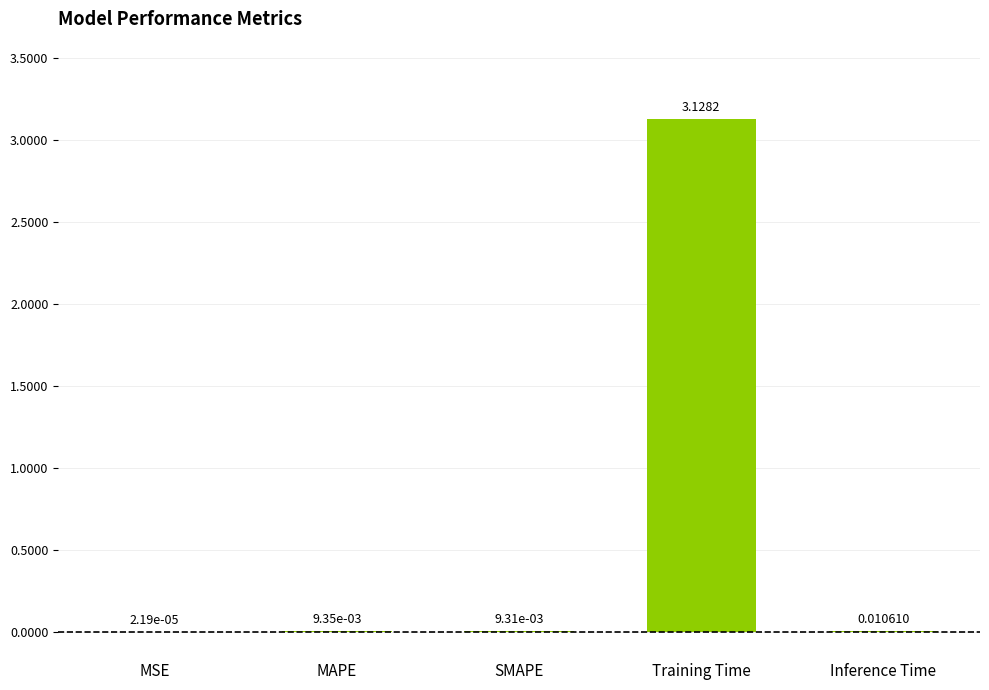

At which label is the value closest to 1?

Inference Time